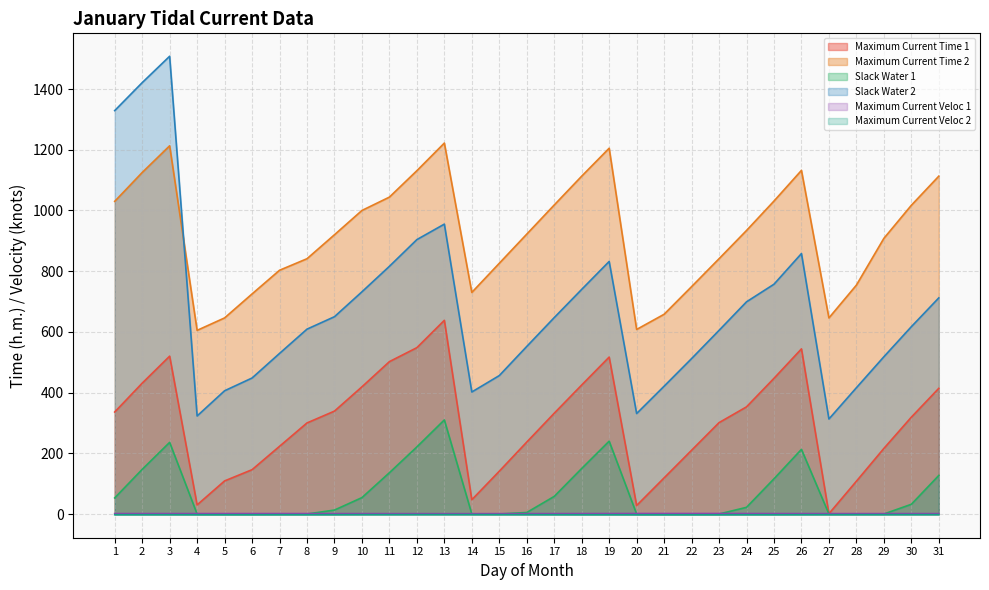

At which category does Maximum Current Time 2 reach its first local valley?

4